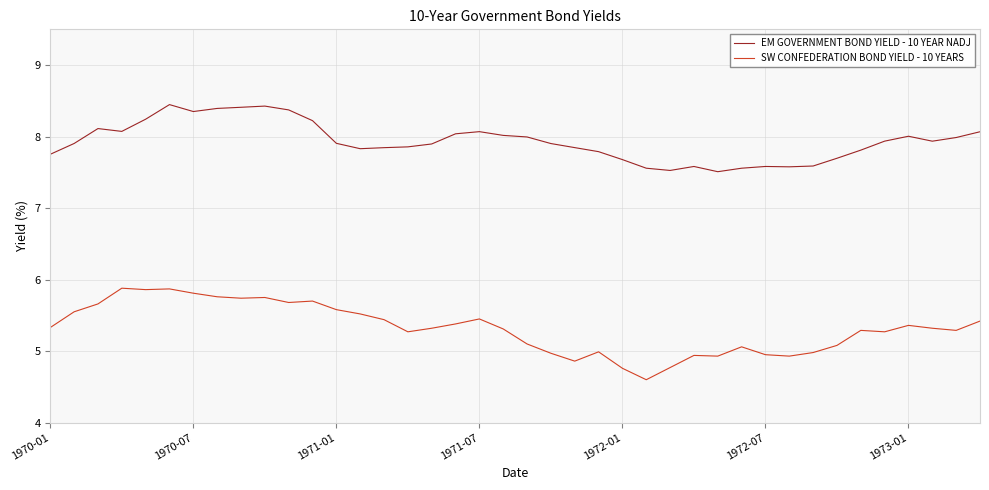

What is the sum of all SW CONFEDERATION BOND YIELD - 10 YEARS values?

212.7